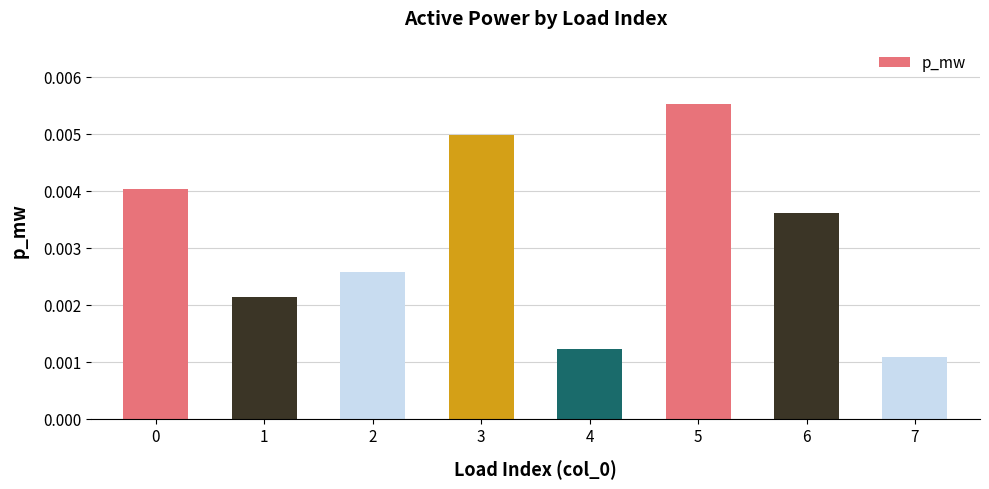

Count the values in the range 0 to 1.

8